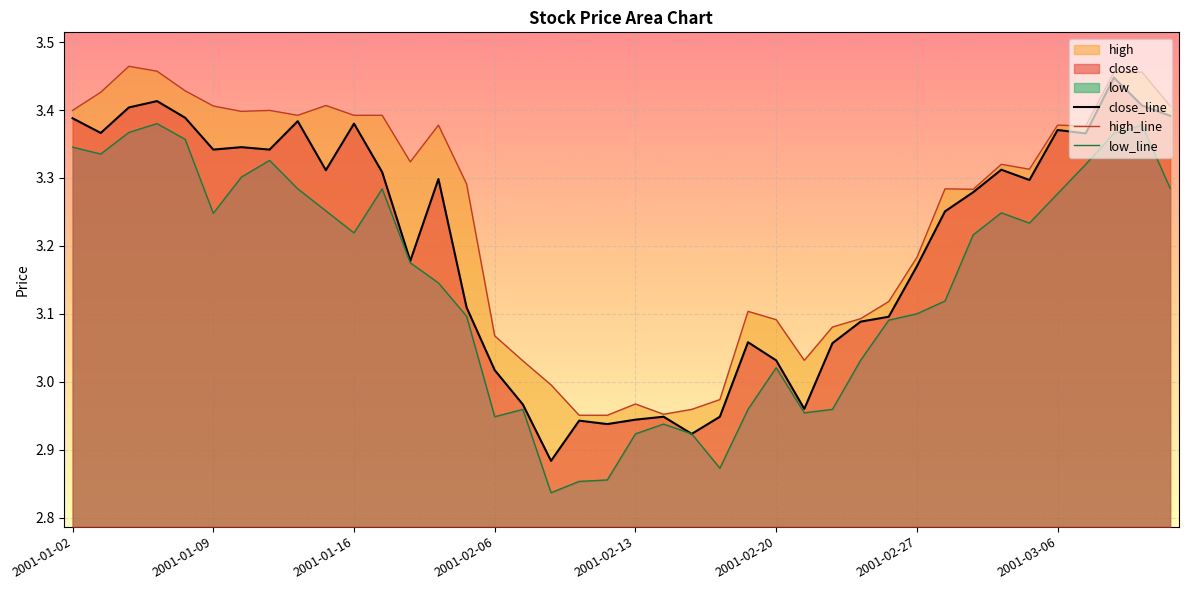

Rank the series by their maximum value, from lowest to highest.

low, close, high